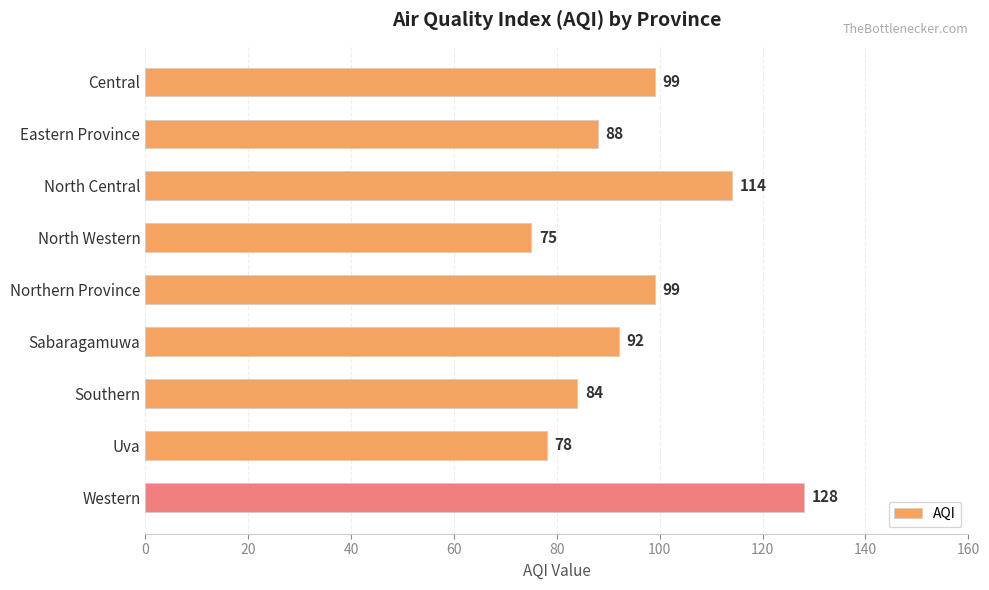

How many series are shown in this chart?

1